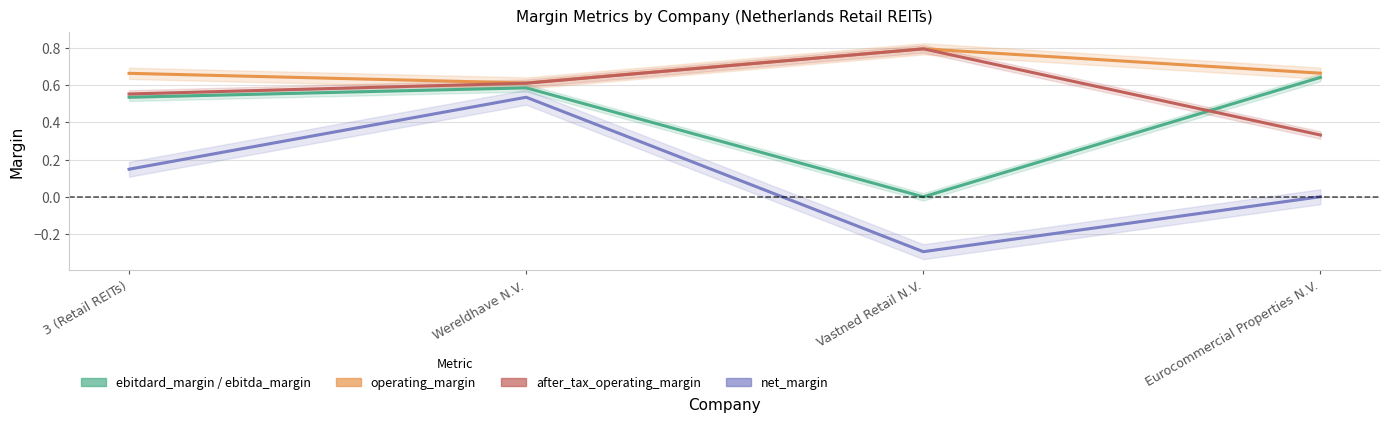

How many data points in net_margin are less than 0?

1